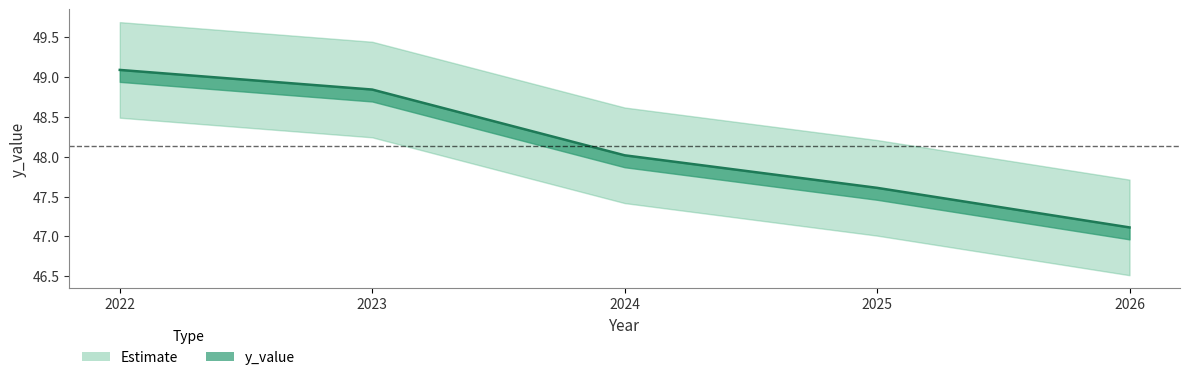

What is the sum of all values?

240.7